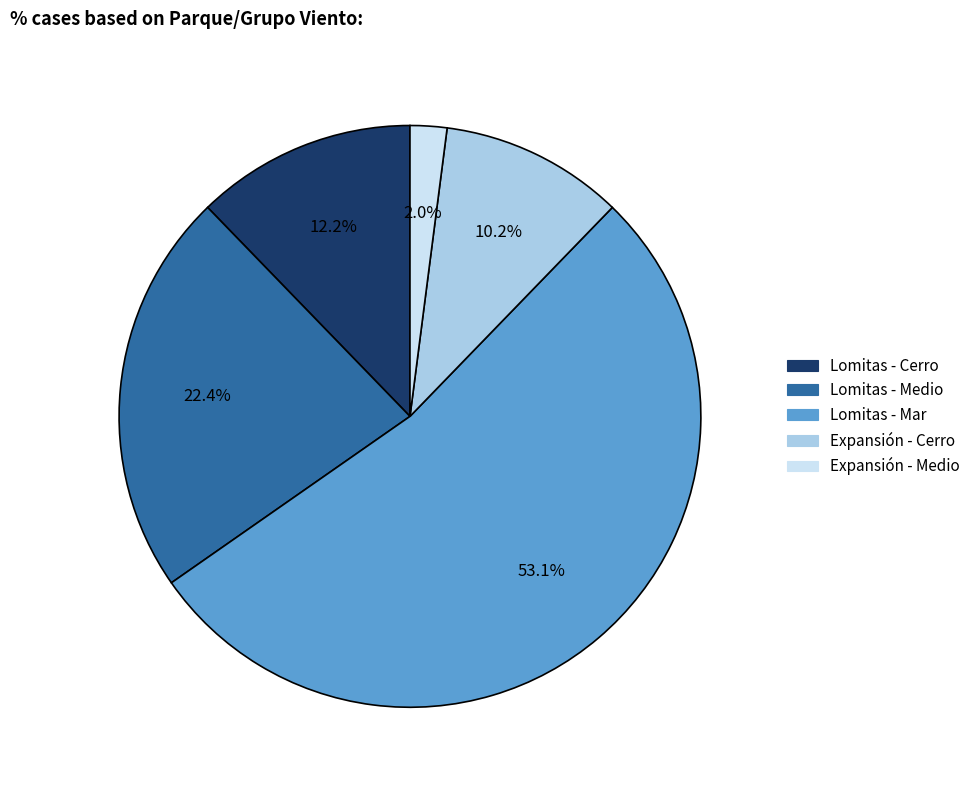

Is there a majority slice in this chart?

Yes